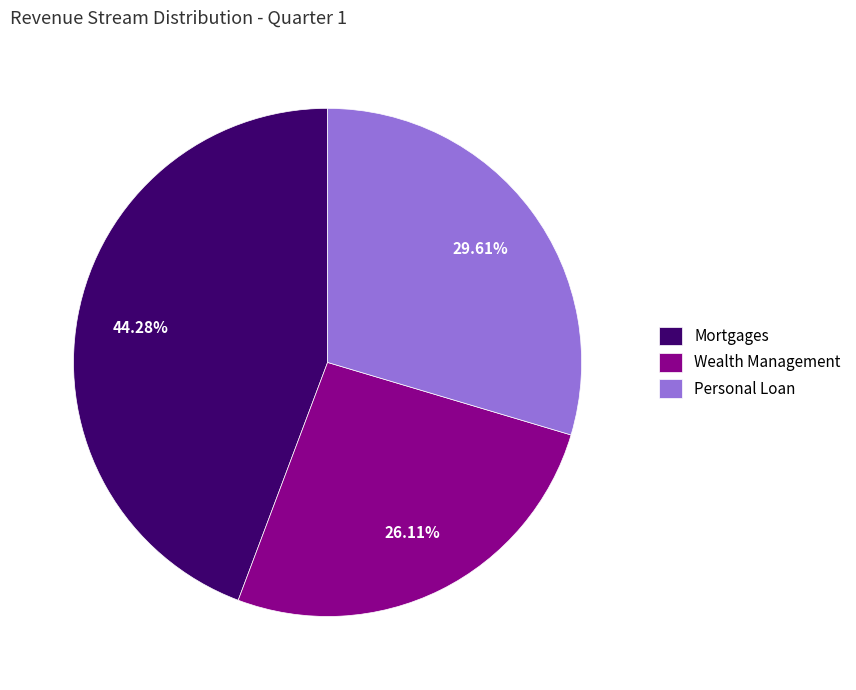

Is it true that Personal Loan is 30% of the pie?

True